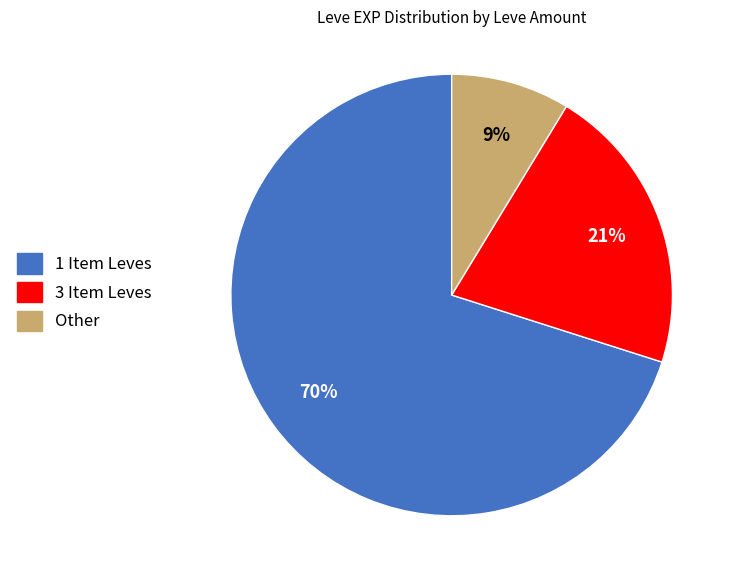

To the nearest percent, what is the average slice percentage?

33%